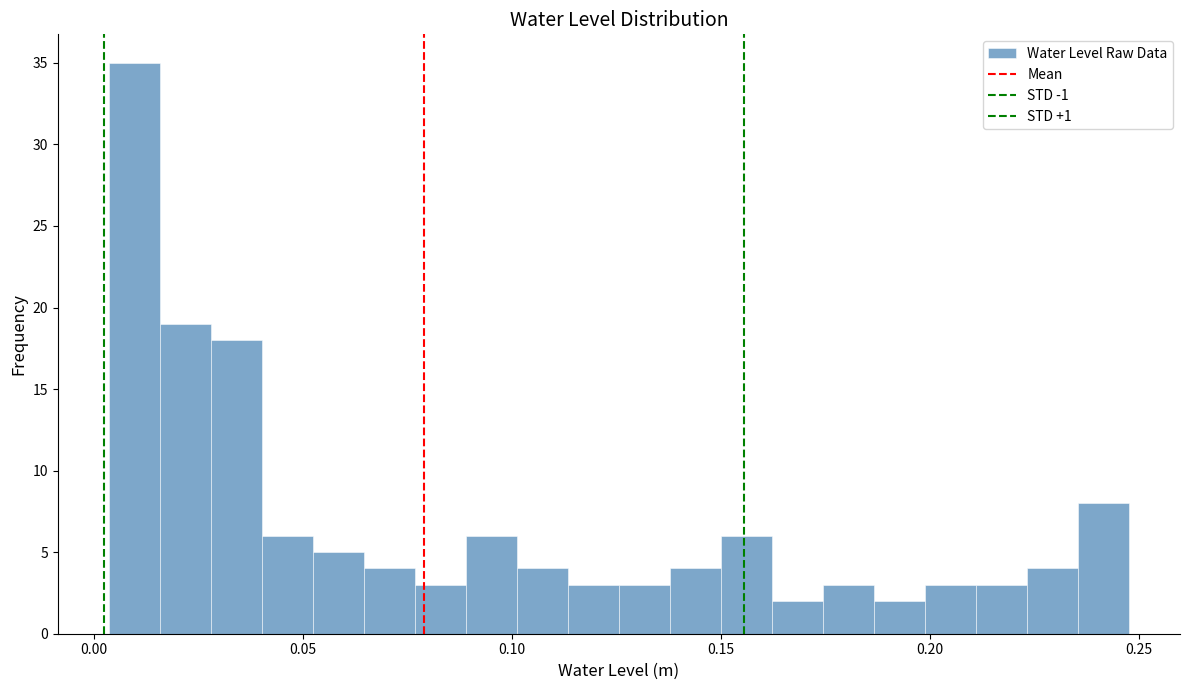

Around what value on the x-axis is the tallest bar? Give the approximate position of its centre, as read against the axis.

0.010